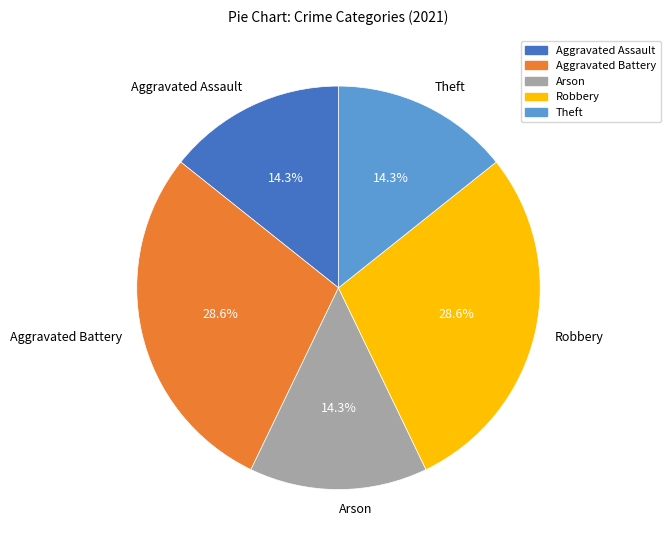

Does any single category account for the majority?

No